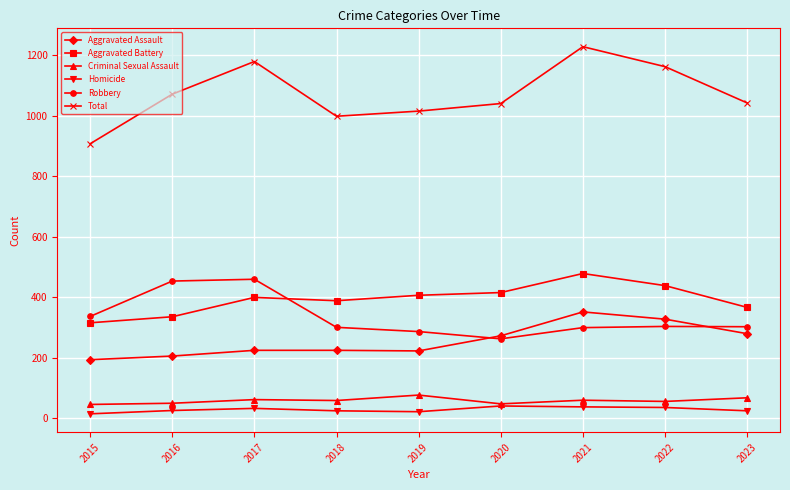

At which category does Aggravated Battery reach its first local peak?

2017